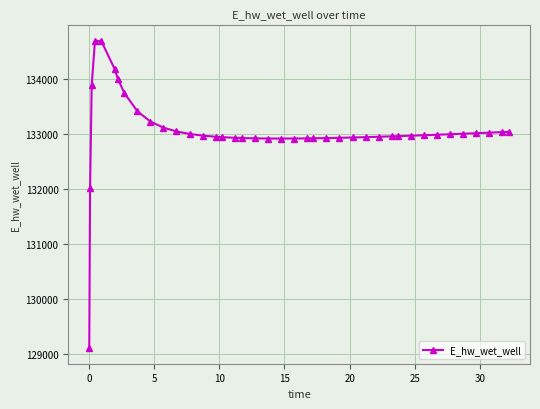

What is the sum of all values?

5322202.8